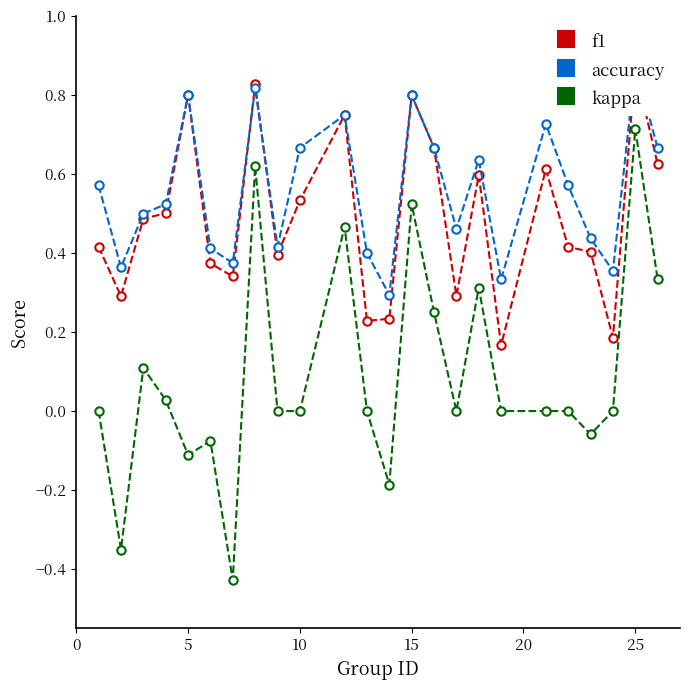

True or false: accuracy has more than 0 points higher than both neighbors.

True